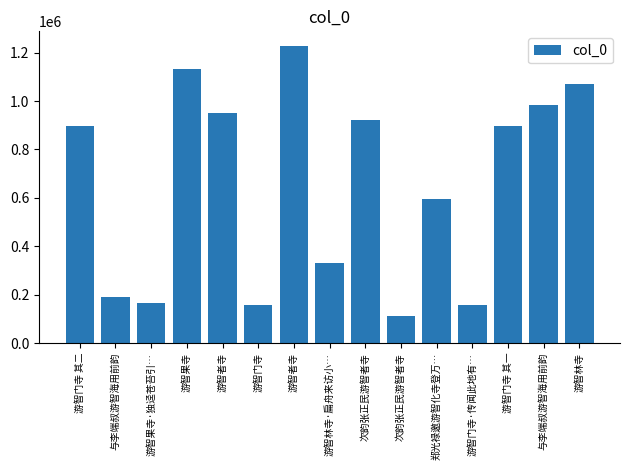

List the labels in order of value, smallest first.

次韵张正民游智者寺, 游智门寺, 游智门寺·传闻此地有…, 游智果寺·独迳苍苔引…, 与李端叔游智海用前韵, 游智林寺·扁舟来访小…, 郑光禄邀游智化寺登万…, 游智门寺 其一, 游智门寺 其二, 次韵张正民游智者寺, 游智者寺, 与李端叔游智海用前韵, 游智林寺, 游智果寺, 游智者寺